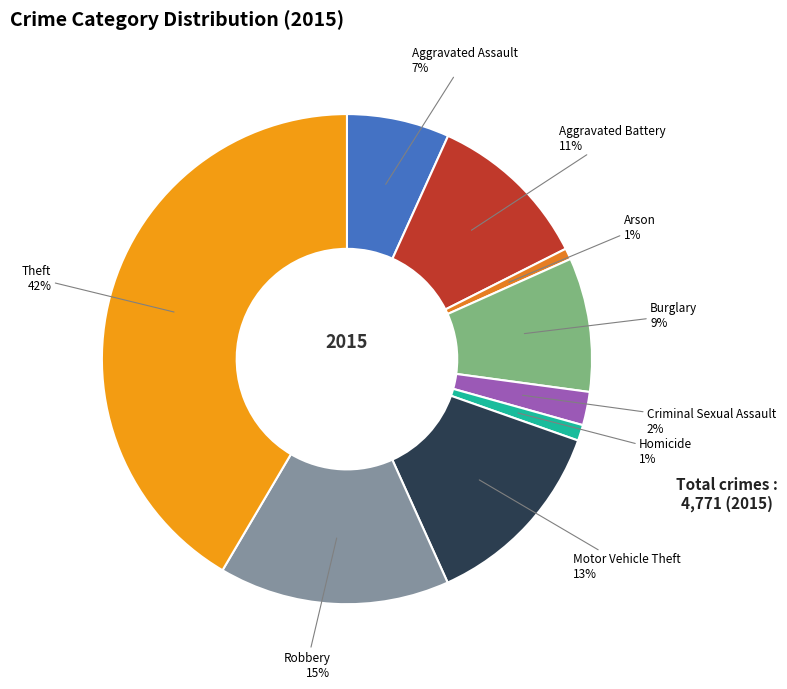

How many segments does this pie chart have?

9